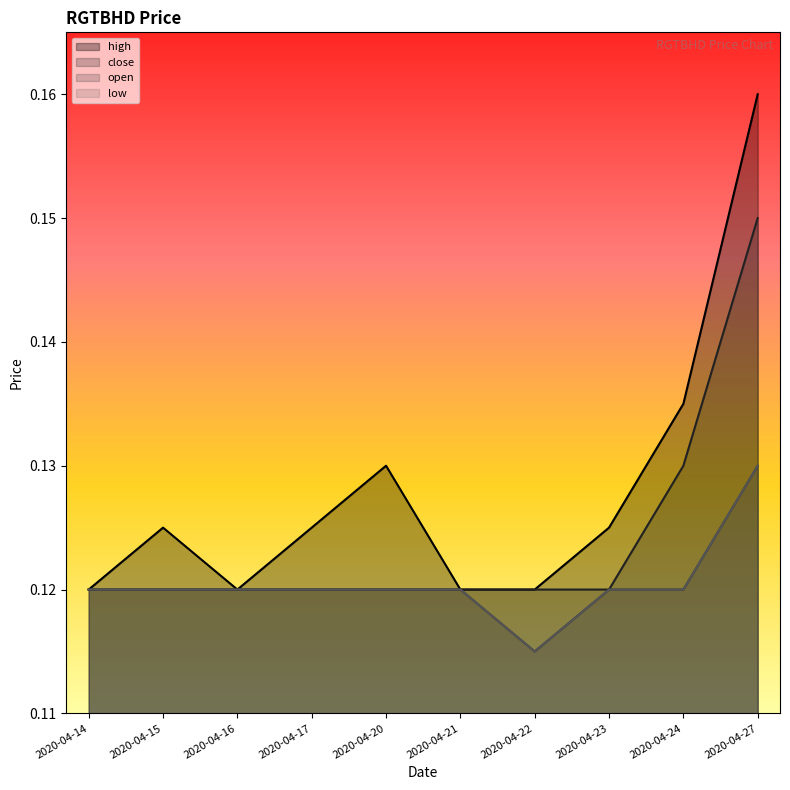

How many low values are between 0 and 1?

10